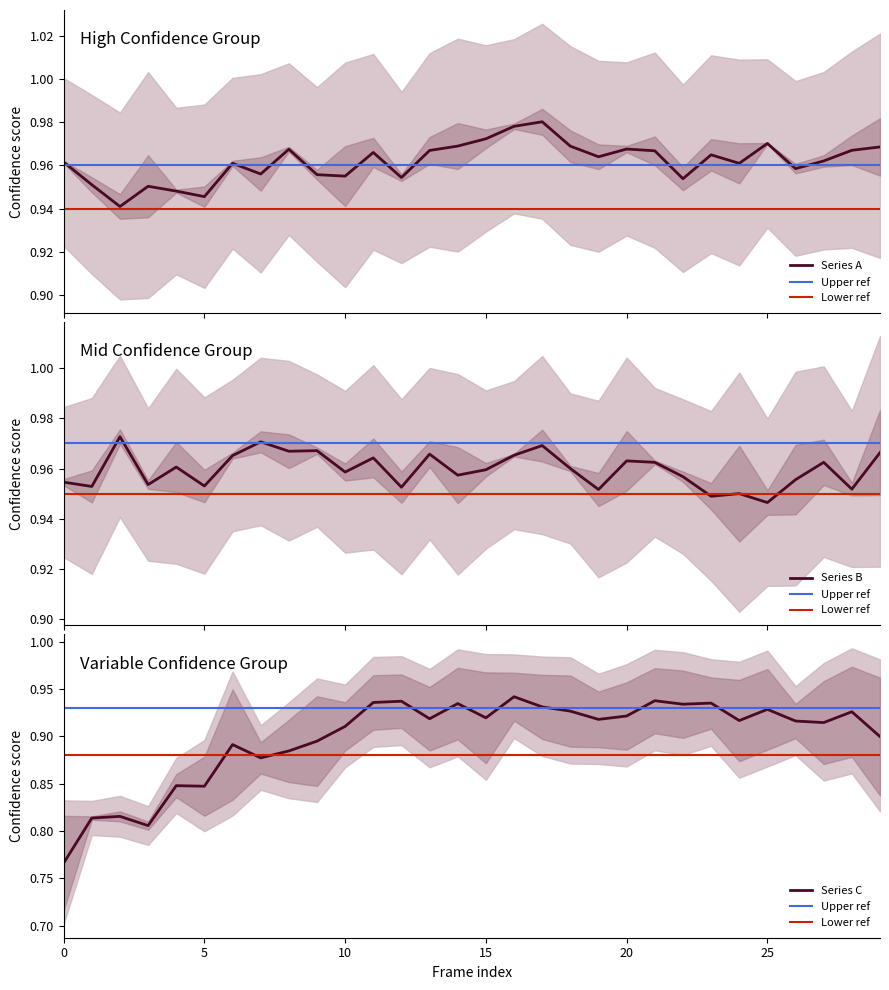

The value of Series C at 15 is 0.3. True or false?

False